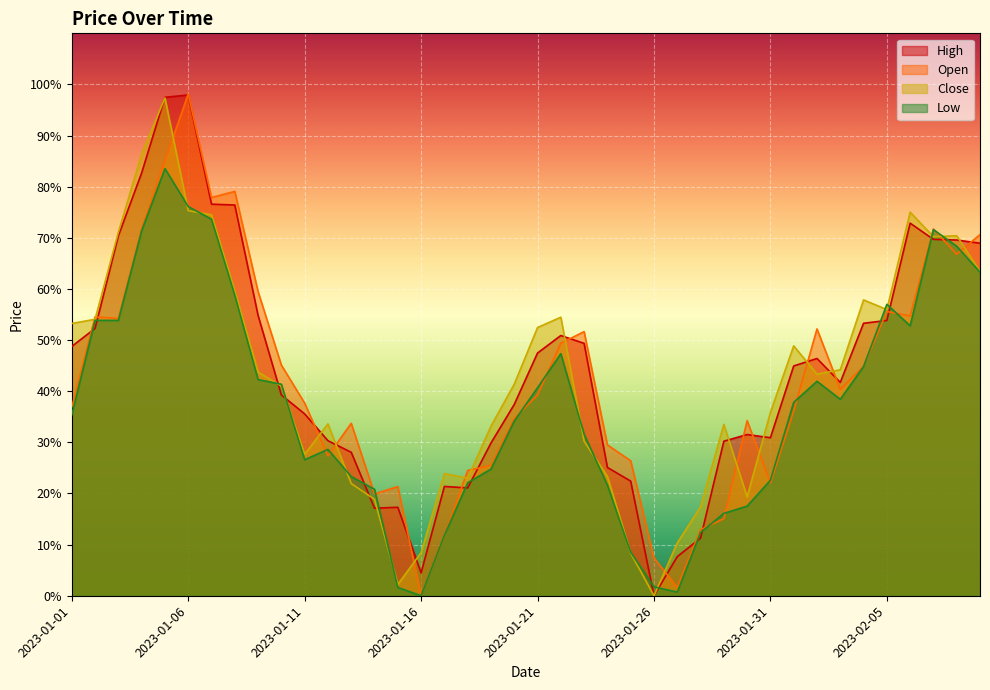

What is the maximum value for Low?

0.8